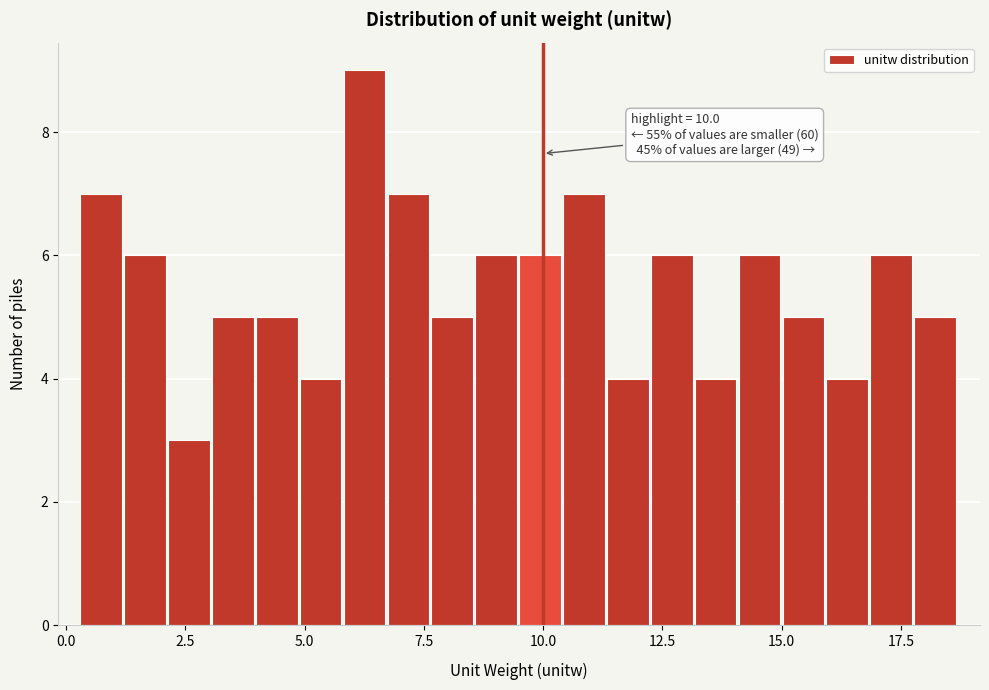

Read against the x-axis, roughly where is the centre of the tallest bar?

6.5